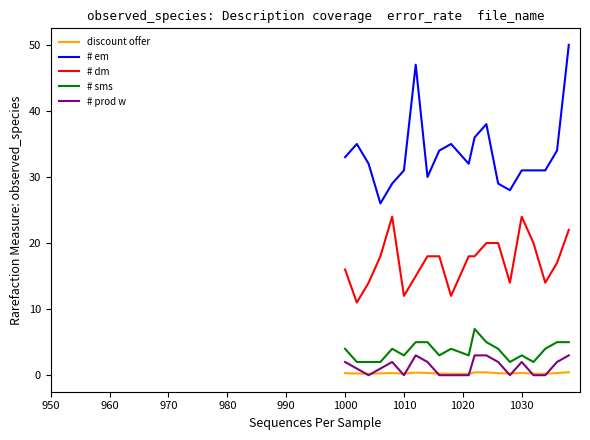

Rank the series by their maximum value, from lowest to highest.

discount offer, # prod w, # sms, # dm, # em